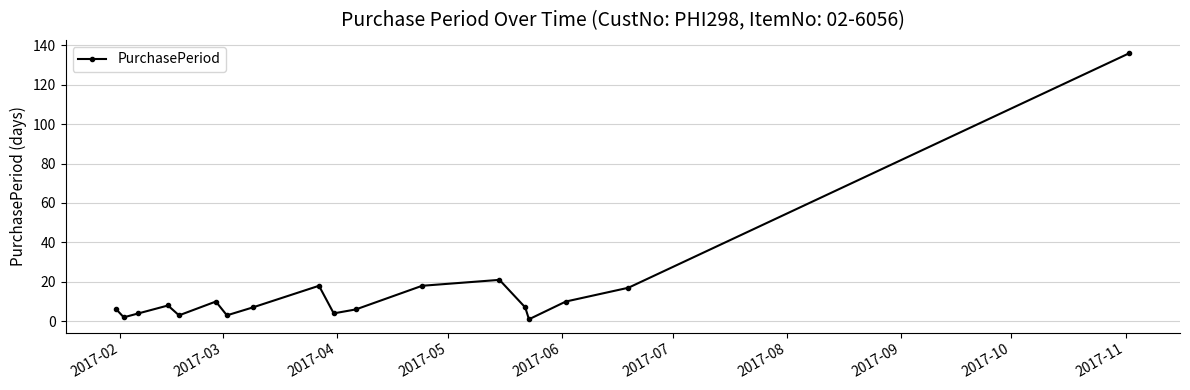

What is the sum of all values?

281